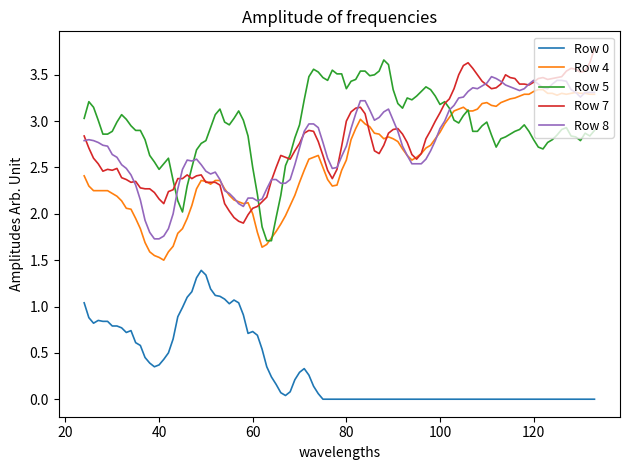

Does the chart have visible grid lines?

No